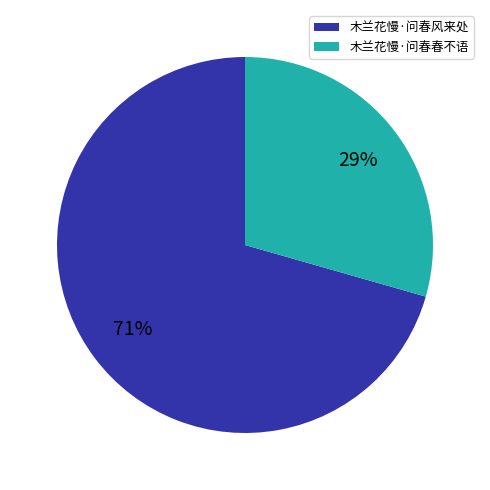

Does any single category account for the majority?

Yes